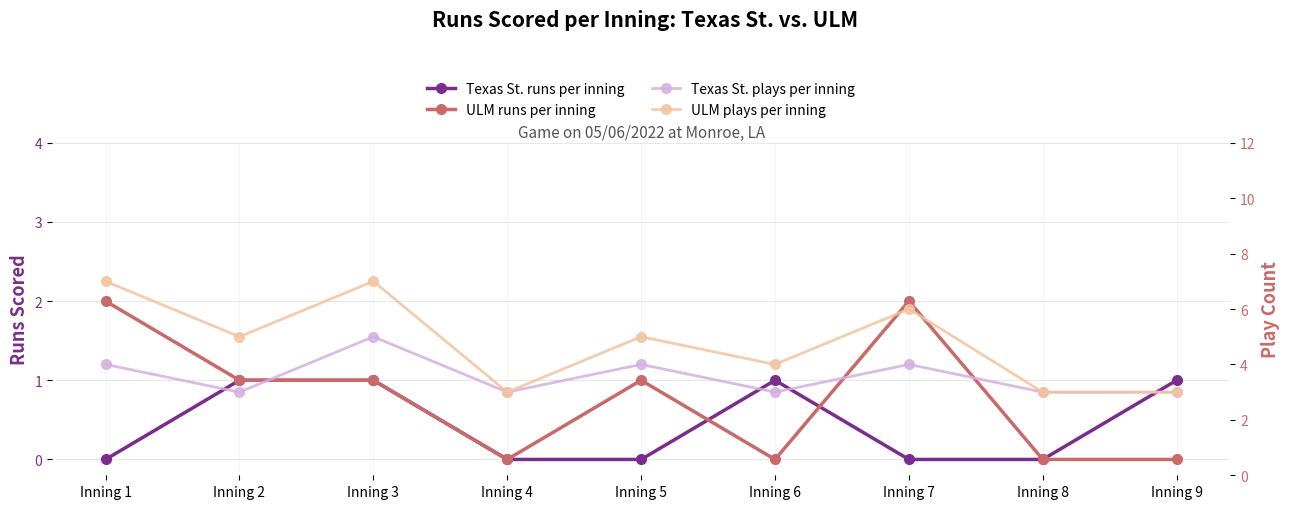

At which label does Texas St. runs per inning reach its minimum?

Inning 1